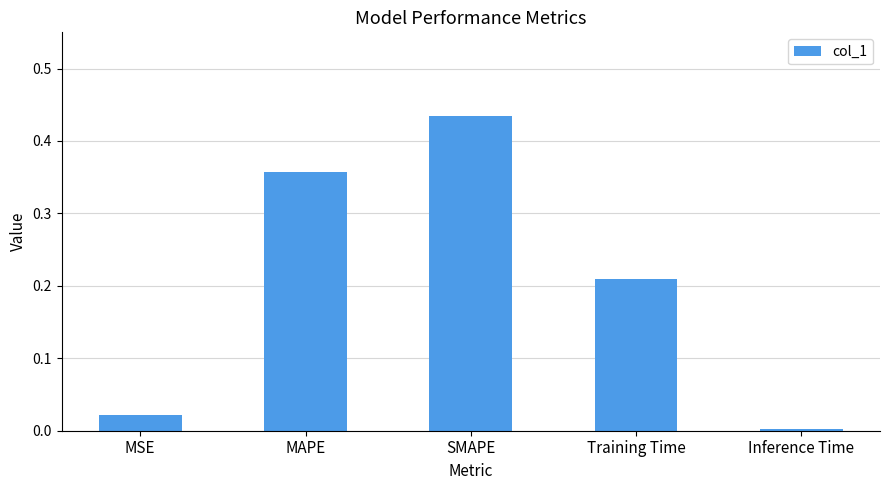

Rank the categories by value from highest to lowest.

SMAPE, MAPE, Training Time, MSE, Inference Time